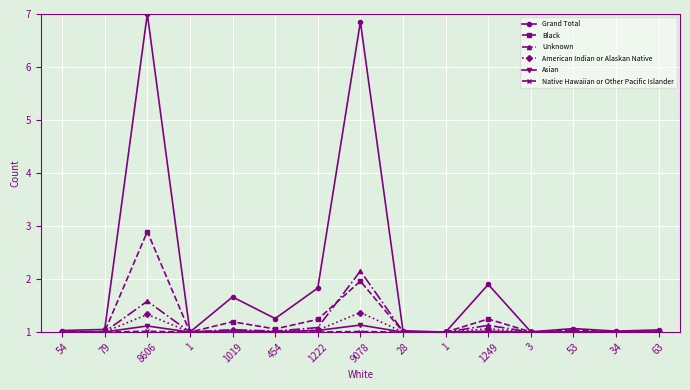

How many lines are shown in the chart?

6